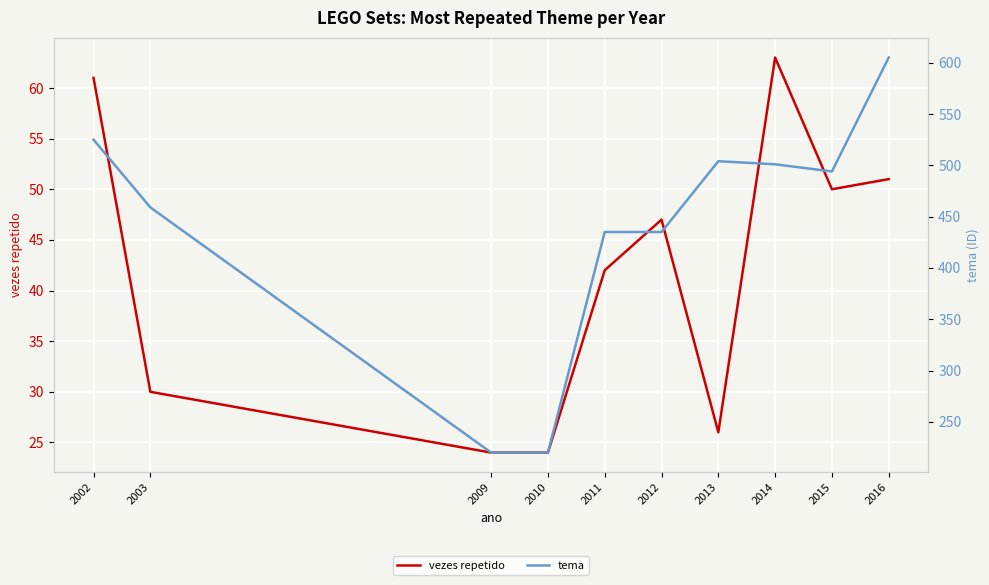

Which category has the lowest value in the vezes repetido series?

2009